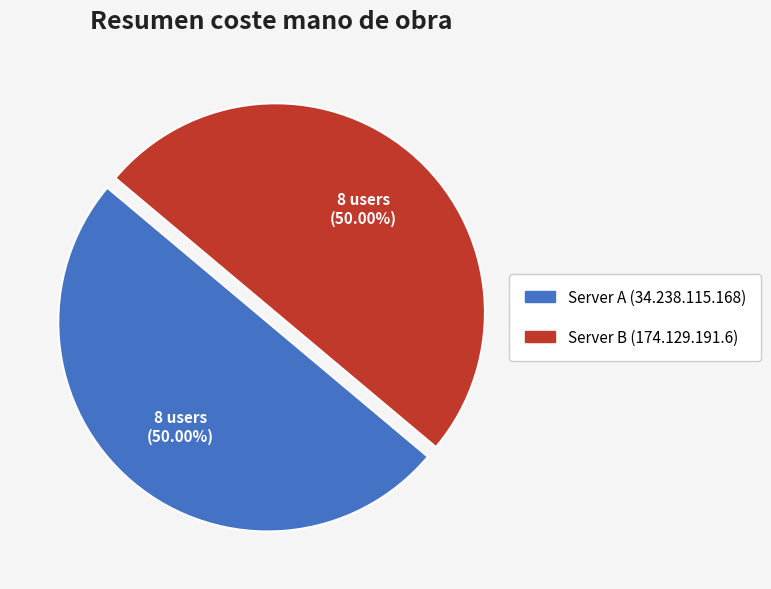

To the nearest percent, what is the difference between the largest and smallest slice percentages?

0%